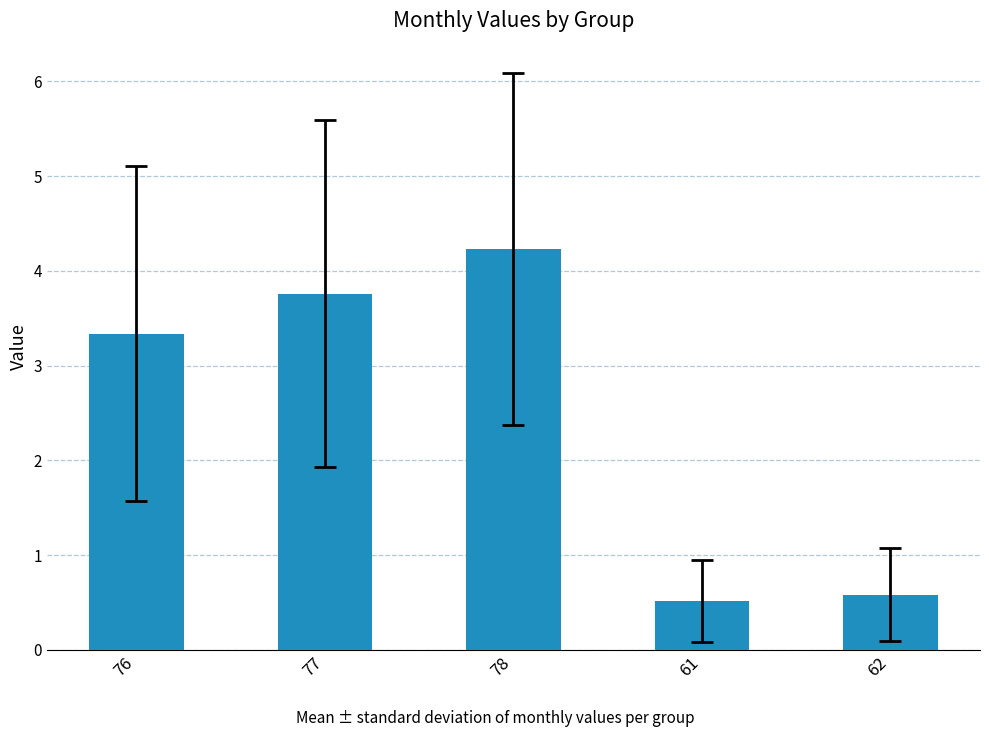

What is the label of the 4th bar from the left?

61